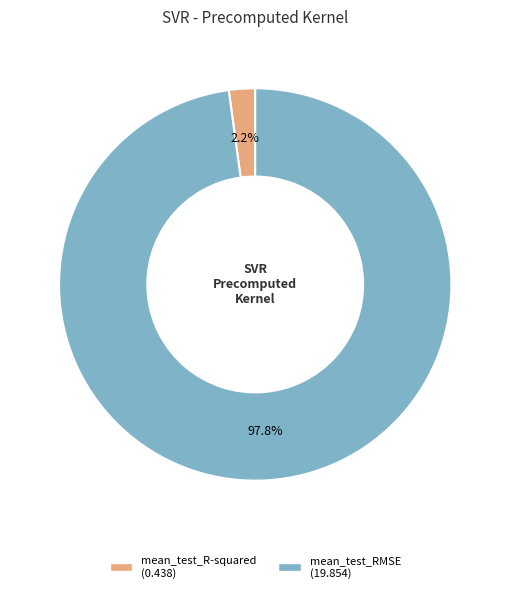

Combined, what portion of the pie is mean_test_RMSE and mean_test_R-squared?

100.0%